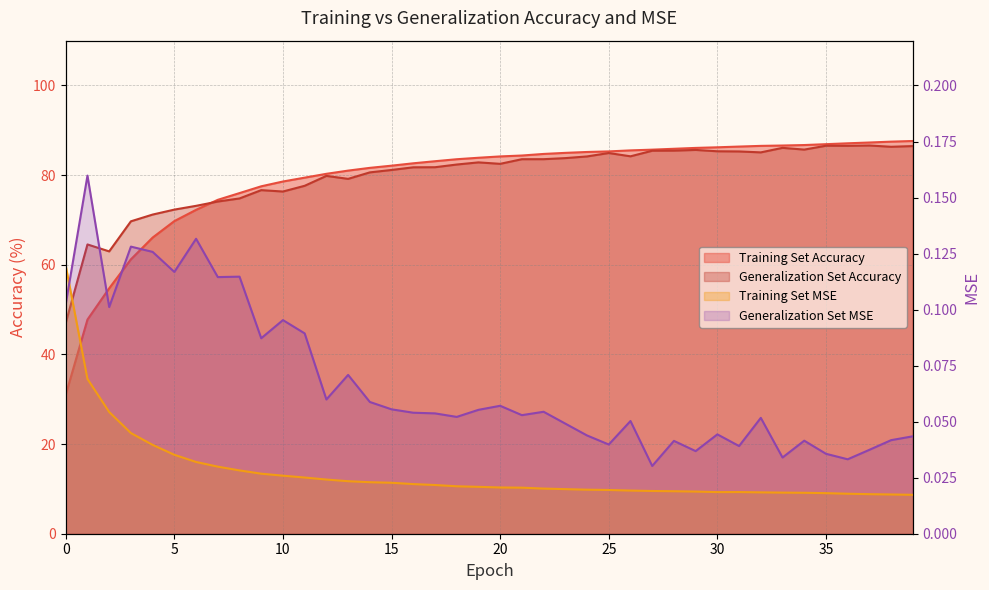

What is the maximum value for Training Set MSE?

0.1